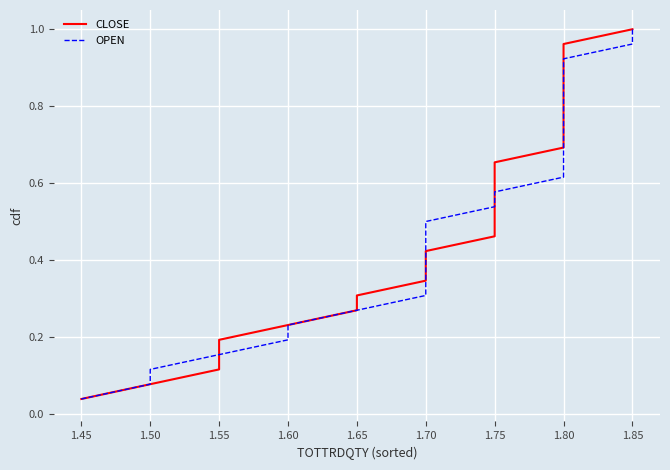

What is the sum of all OPEN values?

13.5